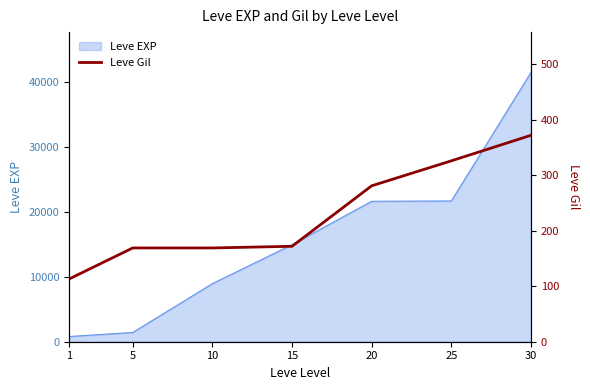

The value at 15 is 302. True or false?

False